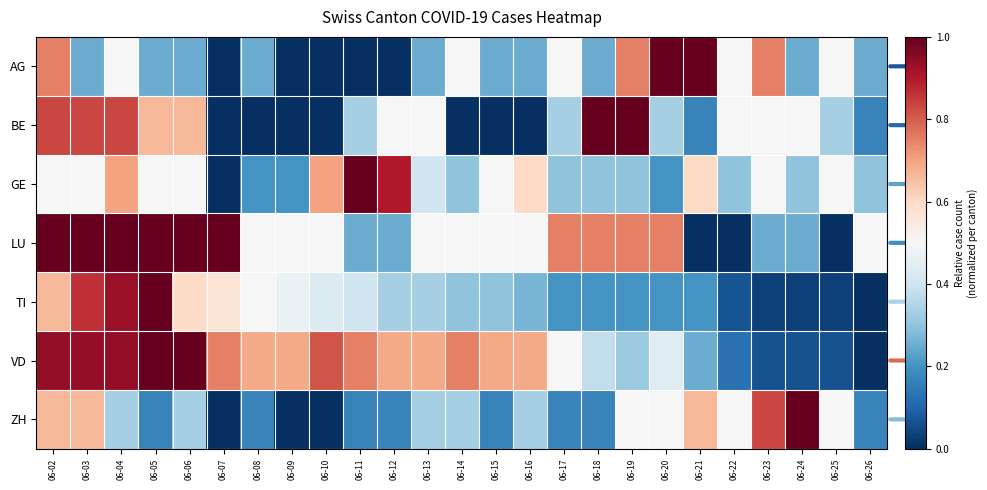

Which series has the largest total across all categories?

VD